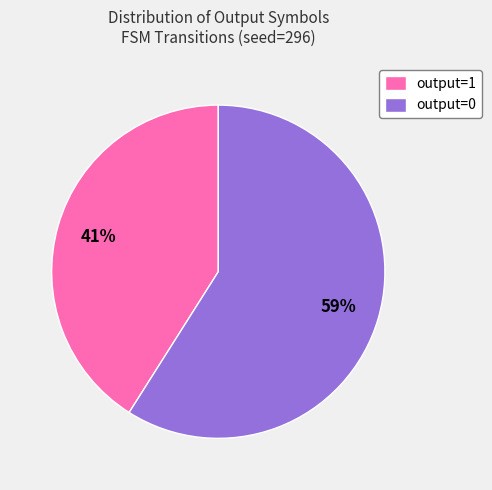

Rank the categories by value from lowest to highest.

output=1, output=0